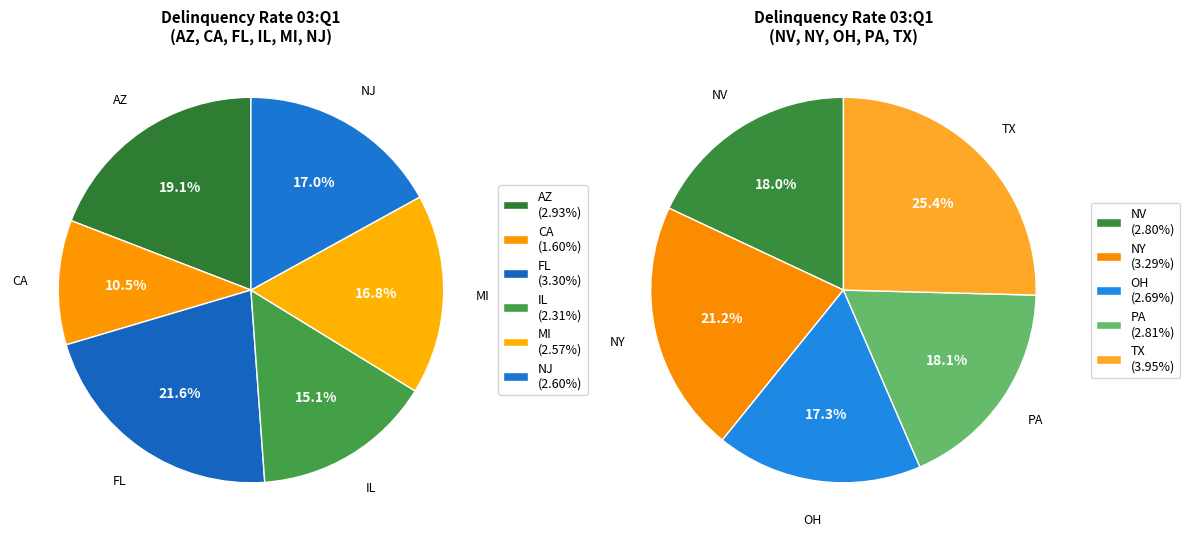

What is the smallest slice in the pie chart?

CA